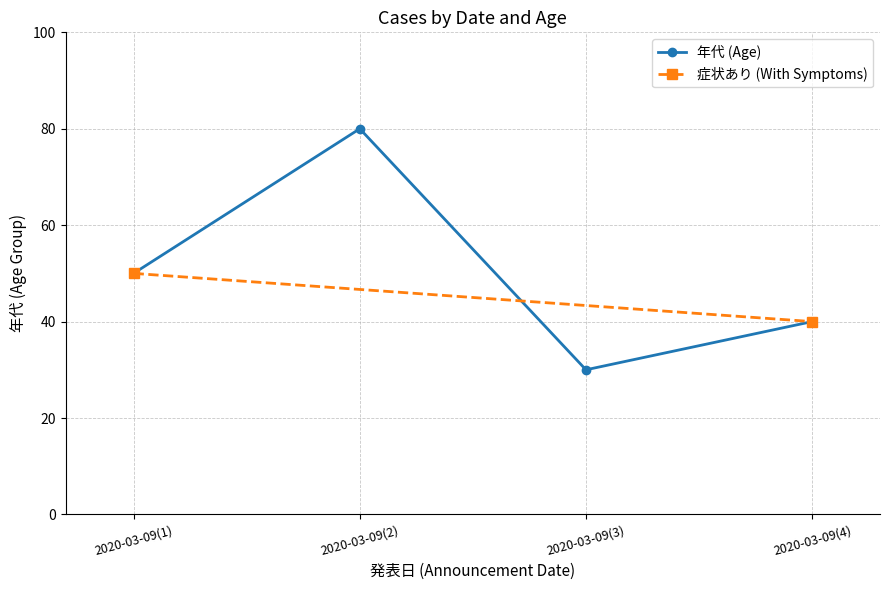

Does the chart display data point markers on the line(s)?

Yes